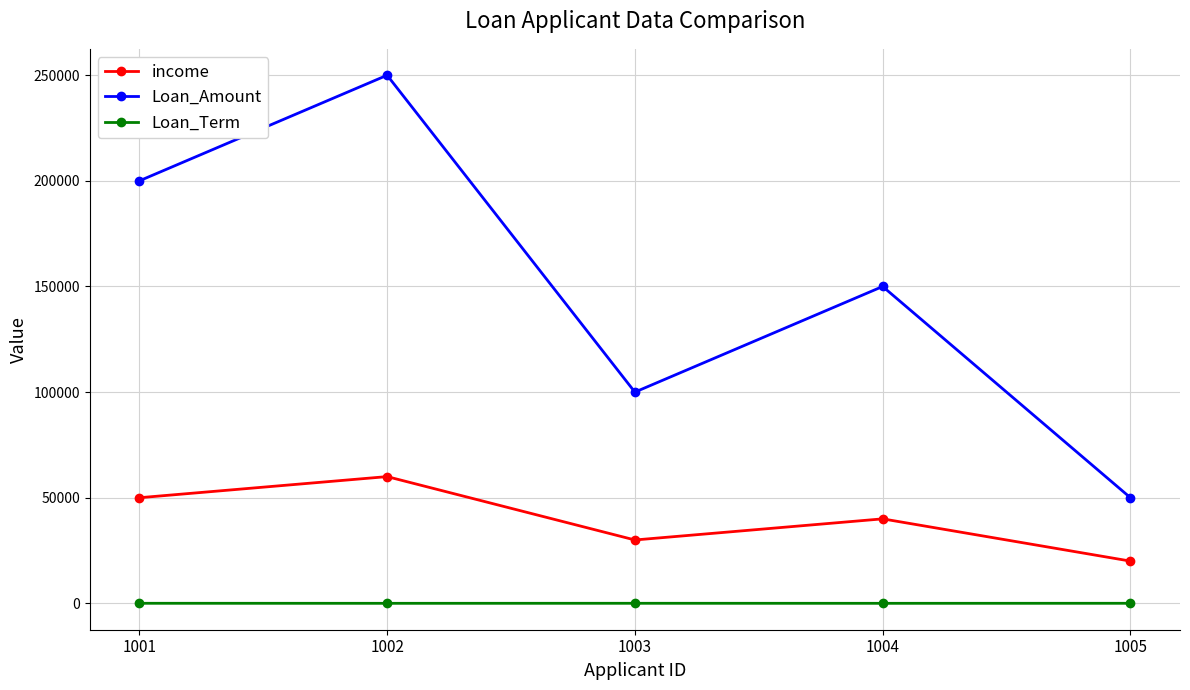

What is the total value across all series at 1002?

310015